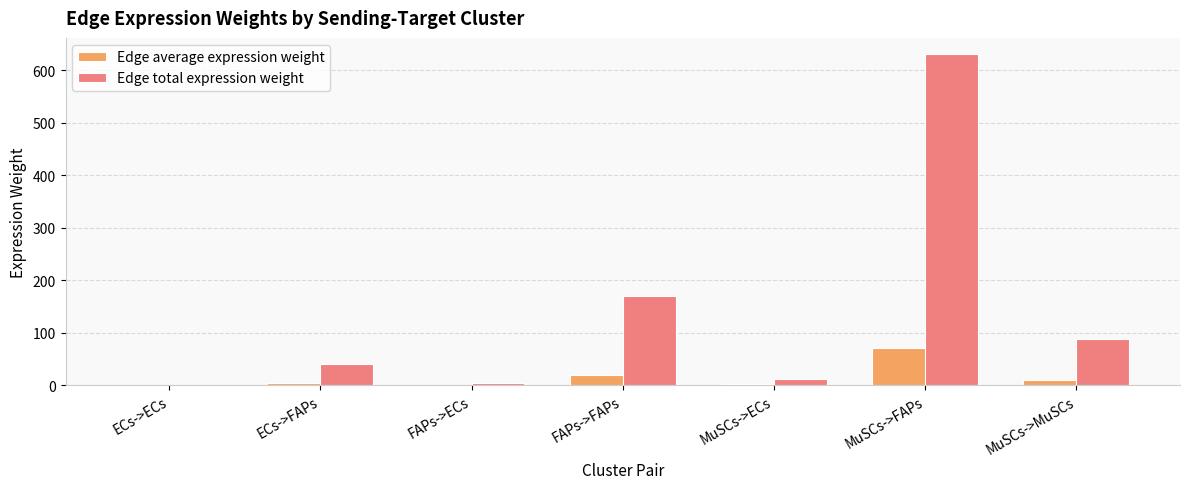

What is the maximum value for Edge total expression weight?

629.7